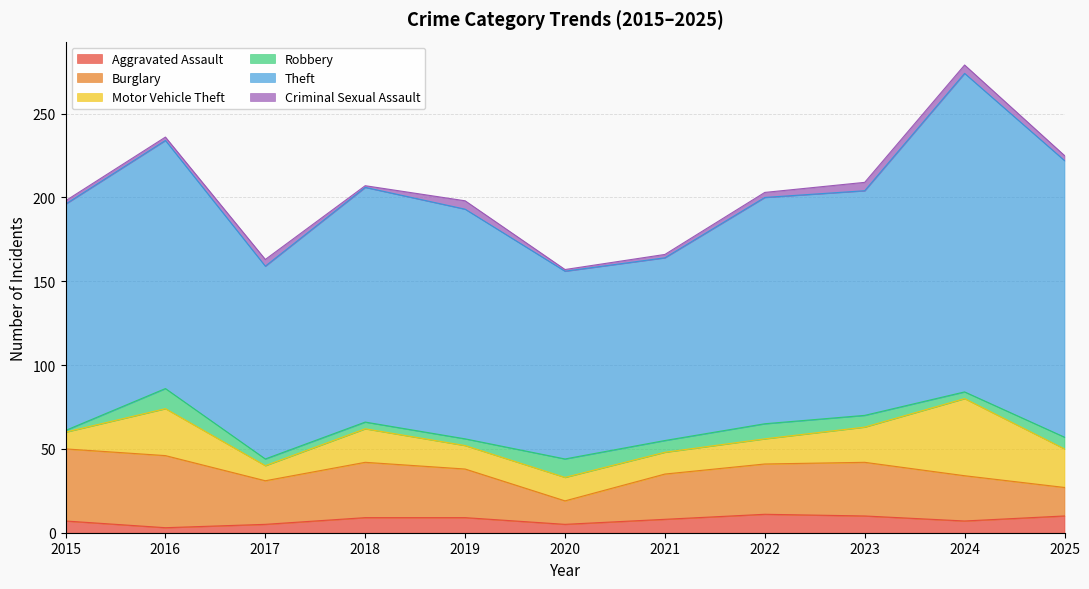

Is it true that Criminal Sexual Assault equals 2 at 2016?

True